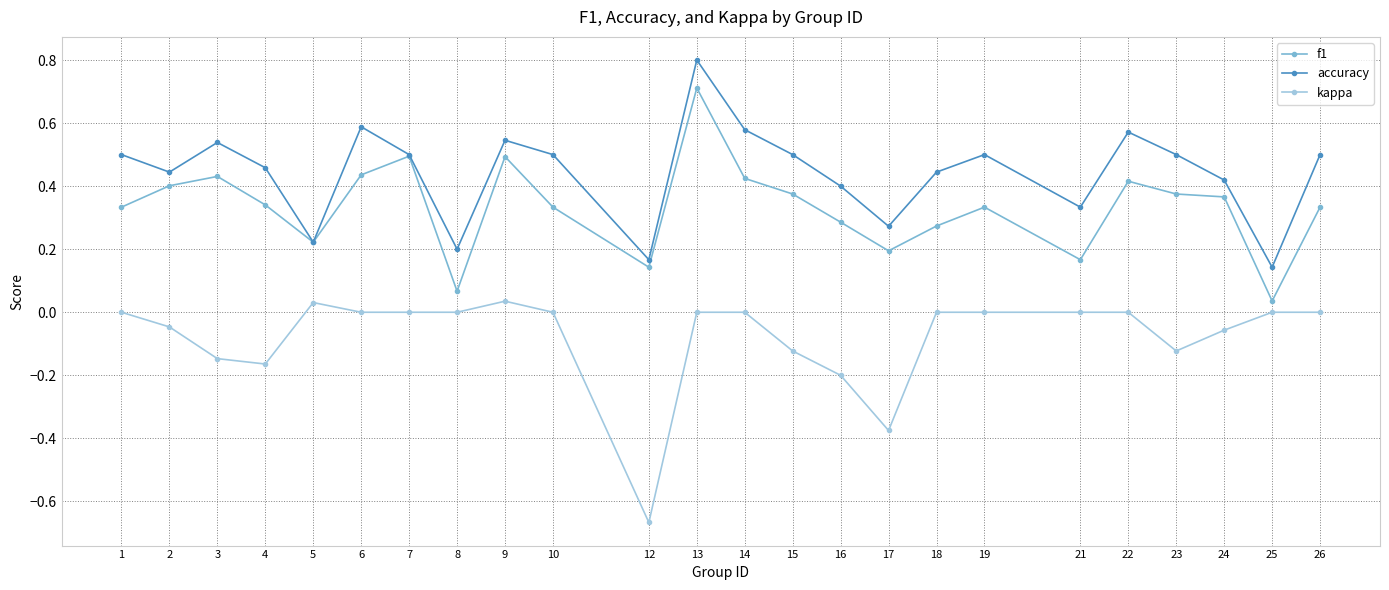

How many data points does each series have?

24